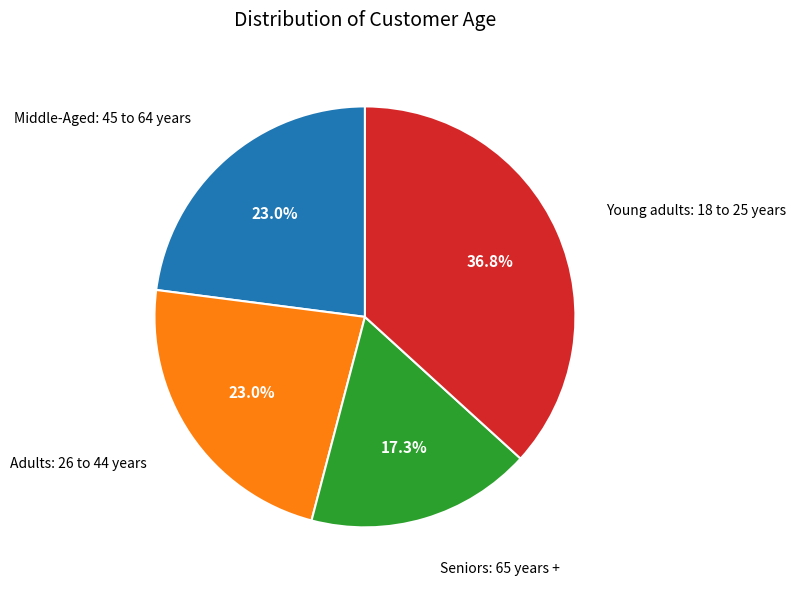

How much of the chart is everything except Adults: 26 to 44 years?

77.0%